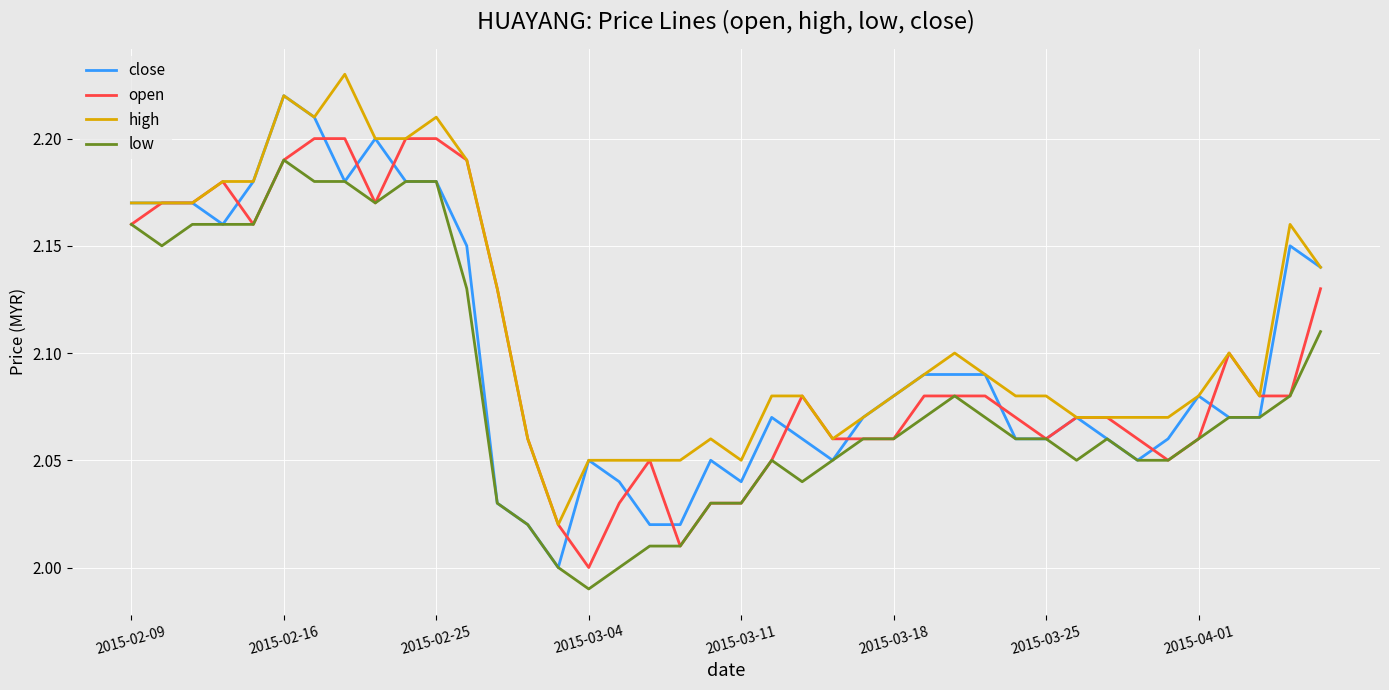

What is the difference between the maximum and minimum values in the low series?

0.2